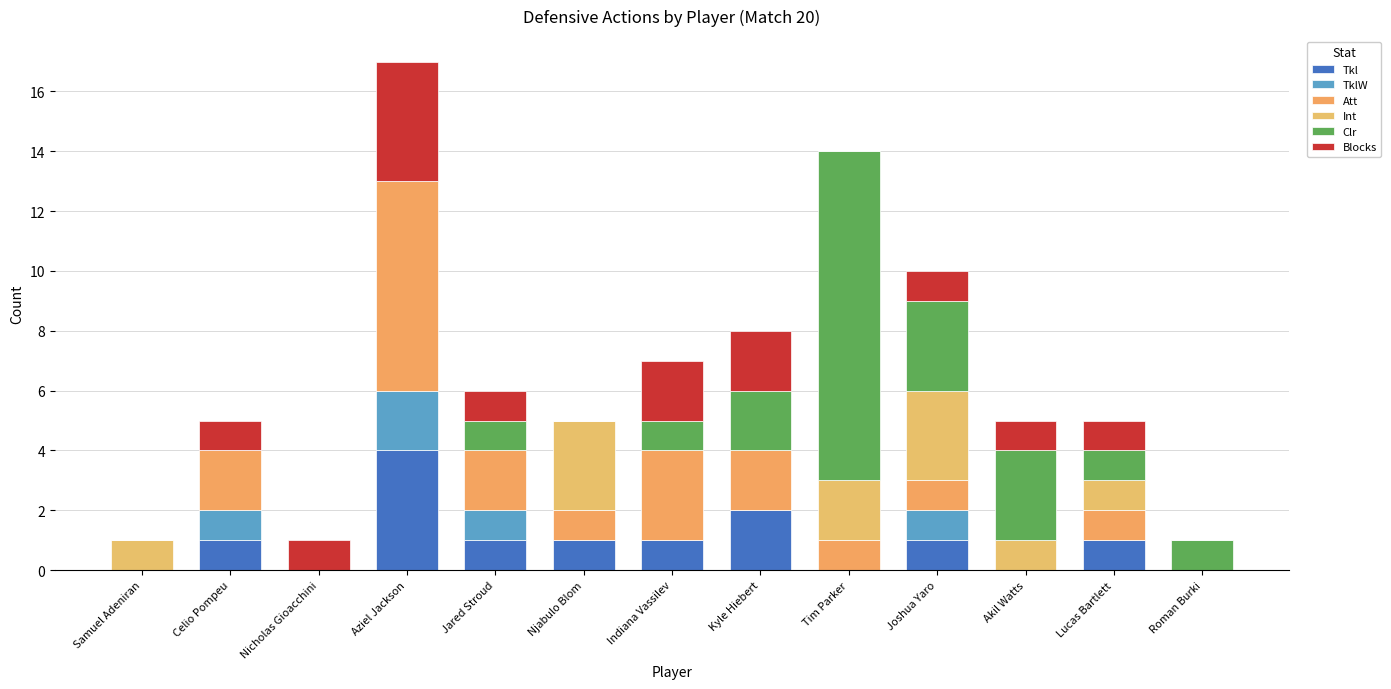

What is the difference between the maximum and second lowest values in the Blocks series?

4